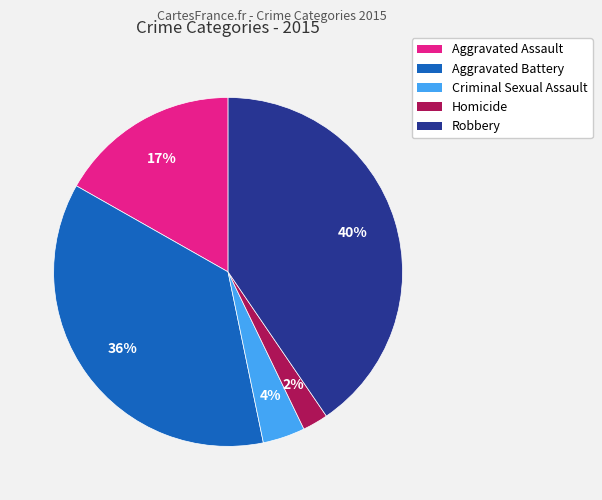

Is Aggravated Battery the majority of the pie?

No